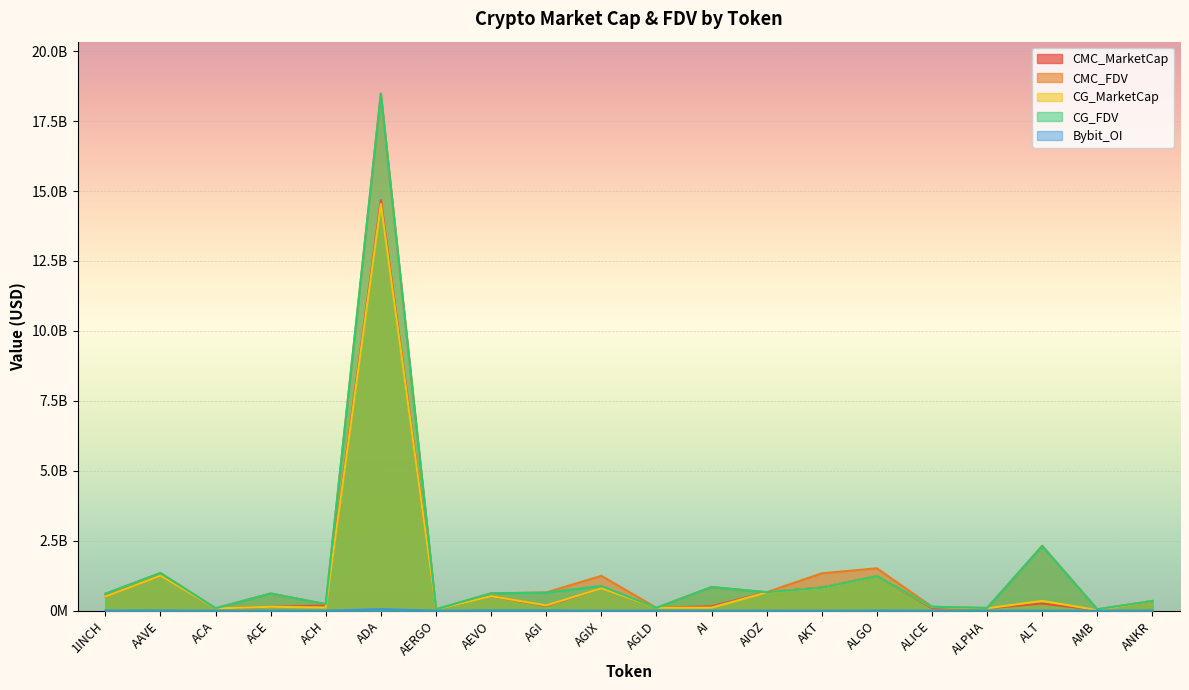

Reading right to left, list all the values displayed in this chart.

CMC_MarketCap: ANKR=346810818	AMB=23691510	ALT=255453524	ALPHA=85139052	ALICE=96021388	ALGO=1240714815	AKT=827729387	AIOZ=660671030	AI=156704817	AGLD=103727961	AGIX=802449975	AGI=167992686	AEVO=522837862	AERGO=44213810	ADA=14678506110	ACH=183506174	ACE=141719979	ACA=81713651	AAVE=1252367585	1INCH=504649277
CMC_FDV: ANKR=346810818	AMB=50819178	ALT=2322304769	ALPHA=96420217	ALICE=141388126	ALGO=1516488816	AKT=1337249178	AIOZ=660671030	AI=848486322	AGLD=103727961	AGIX=1246740709	AGI=653122641	AEVO=622145971	AERGO=49678438	ADA=18489178501	ACH=235994703	ACE=617802715	ACA=87870613	AAVE=1349390795	1INCH=604748413
CG_MarketCap: ANKR=346467176	AMB=21813385	ALT=351051080	ALPHA=85147905	ALICE=130241040	ALGO=1240119468	AKT=817000275	AIOZ=654950090	AI=109801374	AGLD=103859124	AGIX=801641281	AGI=189148551	AEVO=521649051	AERGO=43658887	ADA=14536124030	ACH=116607628	ACE=141565251	ACA=81722705	AAVE=1251908425	1INCH=504788017
CG_FDV: ANKR=346467176	AMB=50719572	ALT=2308281076	ALPHA=96430244	ALICE=141438234	ALGO=1240119497	AKT=818347544	AIOZ=660183830	AI=844625956	AGLD=103859124	AGIX=884023954	AGI=644921461	AEVO=620731357	AERGO=49054929	ADA=18476772817	ACH=235871592	ACE=614222537	ACA=87880349	AAVE=1348896062	1INCH=604914672
Bybit_OI: ANKR=5757996	AMB=998415	ALT=3273846	ALPHA=1200557	ALICE=3561638	ALGO=7962228	AKT=0	AIOZ=1633369	AI=2407142	AGLD=1169169	AGIX=0	AGI=10081863	AEVO=10721991	AERGO=665575	ADA=55778668	ACH=1632498	ACE=1650371	ACA=0	AAVE=9849219	1INCH=5517715